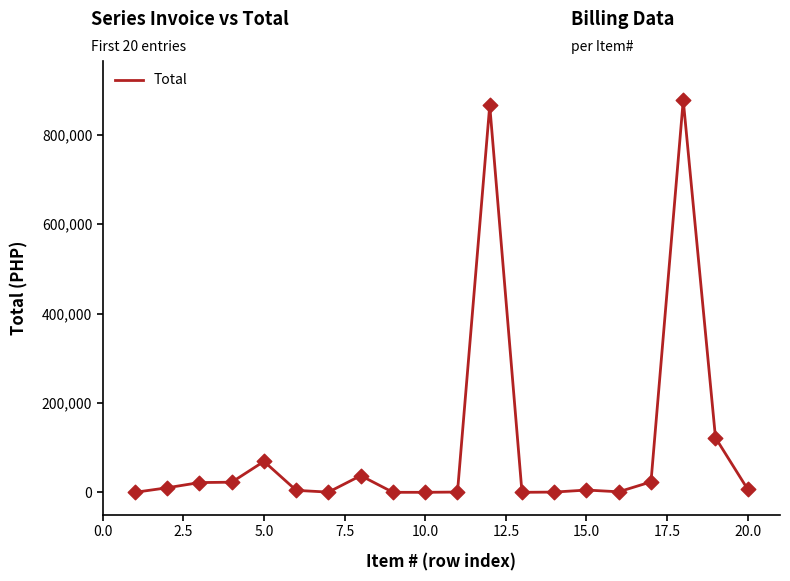

What is the difference between the maximum and minimum values?

877532.8